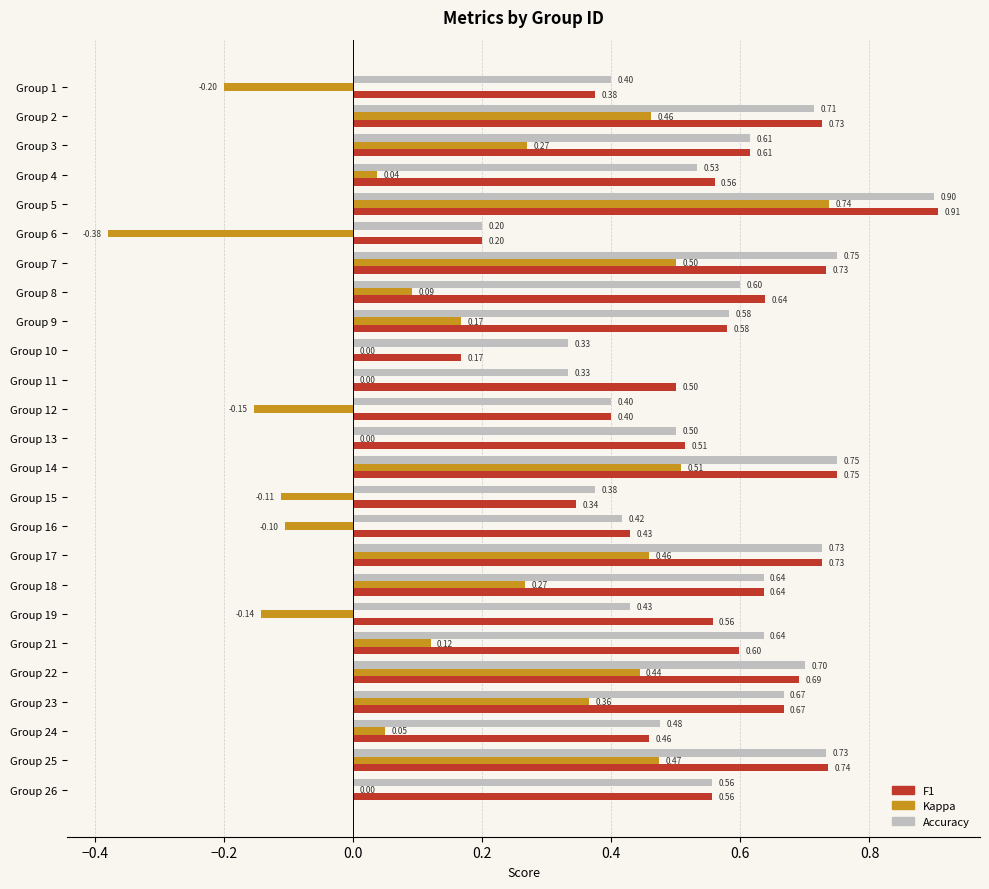

At which category is the sum across all series the highest?

Group 5